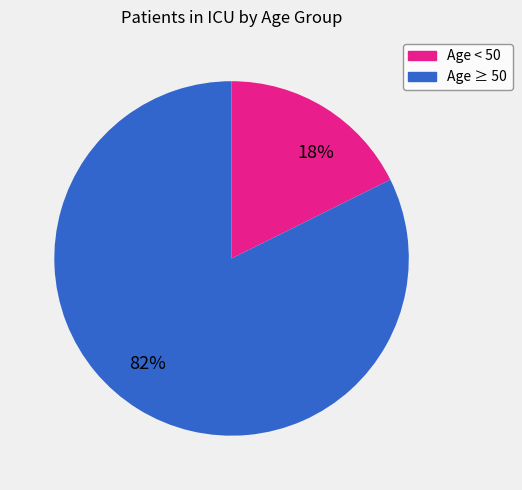

To the nearest percent, what is the combined percentage of 82% and 18%?

100%